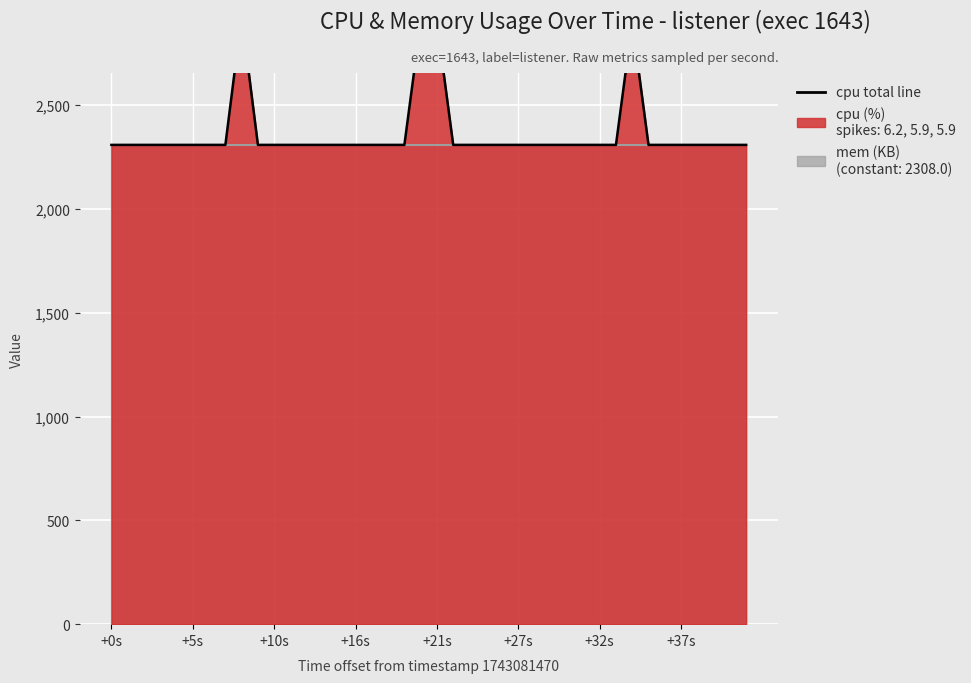

Where is the first local maximum?

8